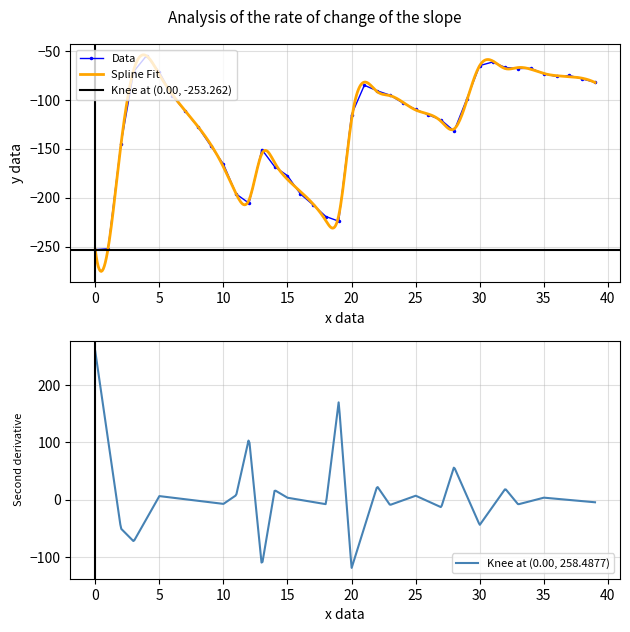

True or false: Data has a value of -48.5 at 15.

False